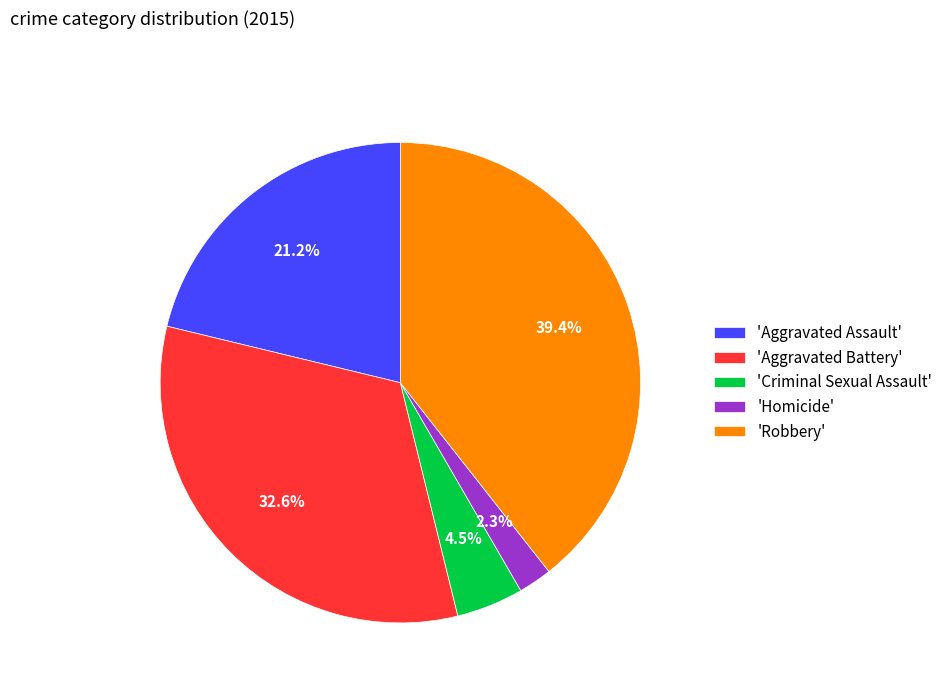

Rank the categories by value from highest to lowest.

'Robbery', 'Aggravated Battery', 'Aggravated Assault', 'Criminal Sexual Assault', 'Homicide'